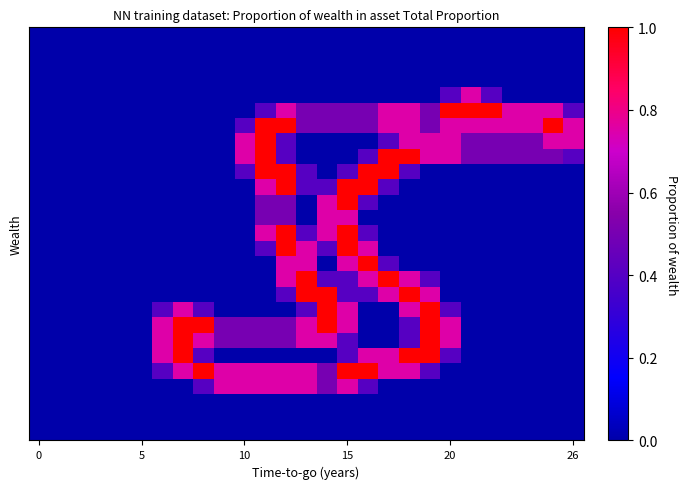

Reading right to left, extract all data points from this chart.

row_0: 0.0	0.0	0.0	0.0	0.0	0.0	0.0	0.0	0.0	0.0	0.0	0.0	0.0	0.0	0.0	0.0	0.0	0.0	0.0	0.0	0.0	0.0	0.0	0.0	0.0	0.0	0.0
row_1: 0.0	0.0	0.0	0.0	0.0	0.0	0.0	0.0	0.0	0.0	0.0	0.0	0.0	0.0	0.0	0.0	0.0	0.0	0.0	0.0	0.0	0.0	0.0	0.0	0.0	0.0	0.0
row_2: 0.0	0.0	0.0	0.0	0.0	0.0	0.0	0.0	0.0	0.0	0.0	0.0	0.0	0.0	0.0	0.0	0.0	0.0	0.0	0.0	0.0	0.0	0.0	0.0	0.0	0.0	0.0
row_3: 0.0	0.0	0.0	0.0	0.0	0.0	0.0	0.0	0.0	0.0	0.0	0.0	0.0	0.0	0.0	0.0	0.0	0.0	0.0	0.0	0.0	0.0	0.0	0.0	0.0	0.0	0.0
row_4: 0.0	0.0	0.0	0.0	0.4	0.8	0.4	0.0	0.0	0.0	0.0	0.0	0.0	0.0	0.0	0.0	0.0	0.0	0.0	0.0	0.0	0.0	0.0	0.0	0.0	0.0	0.0
row_5: 0.4	0.8	0.8	0.8	1.0	1.0	1.0	0.5	0.8	0.8	0.5	0.5	0.5	0.5	0.8	0.4	0.0	0.0	0.0	0.0	0.0	0.0	0.0	0.0	0.0	0.0	0.0
row_6: 0.8	1.0	0.8	0.8	0.8	0.8	0.8	0.5	0.8	0.8	0.5	0.5	0.5	0.5	1.0	1.0	0.4	0.0	0.0	0.0	0.0	0.0	0.0	0.0	0.0	0.0	0.0
row_7: 0.8	0.8	0.5	0.5	0.5	0.5	0.8	0.8	0.8	0.4	0.0	0.0	0.0	0.0	0.4	1.0	0.8	0.0	0.0	0.0	0.0	0.0	0.0	0.0	0.0	0.0	0.0
row_8: 0.4	0.5	0.5	0.5	0.5	0.5	0.8	0.8	1.0	1.0	0.4	0.0	0.0	0.0	0.4	1.0	0.8	0.0	0.0	0.0	0.0	0.0	0.0	0.0	0.0	0.0	0.0
row_9: 0.0	0.0	0.0	0.0	0.0	0.0	0.0	0.0	0.4	1.0	1.0	0.4	0.0	0.4	1.0	1.0	0.4	0.0	0.0	0.0	0.0	0.0	0.0	0.0	0.0	0.0	0.0
row_10: 0.0	0.0	0.0	0.0	0.0	0.0	0.0	0.0	0.0	0.4	1.0	1.0	0.4	0.4	1.0	0.8	0.0	0.0	0.0	0.0	0.0	0.0	0.0	0.0	0.0	0.0	0.0
row_11: 0.0	0.0	0.0	0.0	0.0	0.0	0.0	0.0	0.0	0.0	0.4	1.0	0.8	0.0	0.5	0.5	0.0	0.0	0.0	0.0	0.0	0.0	0.0	0.0	0.0	0.0	0.0
row_12: 0.0	0.0	0.0	0.0	0.0	0.0	0.0	0.0	0.0	0.0	0.0	0.8	0.8	0.0	0.5	0.5	0.0	0.0	0.0	0.0	0.0	0.0	0.0	0.0	0.0	0.0	0.0
row_13: 0.0	0.0	0.0	0.0	0.0	0.0	0.0	0.0	0.0	0.0	0.4	1.0	0.8	0.4	1.0	0.8	0.0	0.0	0.0	0.0	0.0	0.0	0.0	0.0	0.0	0.0	0.0
row_14: 0.0	0.0	0.0	0.0	0.0	0.0	0.0	0.0	0.0	0.0	0.8	1.0	0.4	0.8	1.0	0.4	0.0	0.0	0.0	0.0	0.0	0.0	0.0	0.0	0.0	0.0	0.0
row_15: 0.0	0.0	0.0	0.0	0.0	0.0	0.0	0.0	0.0	0.4	1.0	0.8	0.0	0.8	0.8	0.0	0.0	0.0	0.0	0.0	0.0	0.0	0.0	0.0	0.0	0.0	0.0
row_16: 0.0	0.0	0.0	0.0	0.0	0.0	0.0	0.4	0.8	1.0	0.8	0.4	0.4	1.0	0.8	0.0	0.0	0.0	0.0	0.0	0.0	0.0	0.0	0.0	0.0	0.0	0.0
row_17: 0.0	0.0	0.0	0.0	0.0	0.0	0.0	0.8	1.0	0.8	0.4	0.4	1.0	1.0	0.4	0.0	0.0	0.0	0.0	0.0	0.0	0.0	0.0	0.0	0.0	0.0	0.0
row_18: 0.0	0.0	0.0	0.0	0.0	0.0	0.4	1.0	0.8	0.0	0.0	0.8	1.0	0.4	0.0	0.0	0.0	0.0	0.4	0.8	0.4	0.0	0.0	0.0	0.0	0.0	0.0
row_19: 0.0	0.0	0.0	0.0	0.0	0.0	0.8	1.0	0.4	0.0	0.0	0.8	1.0	0.8	0.5	0.5	0.5	0.5	1.0	1.0	0.8	0.0	0.0	0.0	0.0	0.0	0.0
row_20: 0.0	0.0	0.0	0.0	0.0	0.0	0.8	1.0	0.4	0.0	0.0	0.4	0.8	0.8	0.5	0.5	0.5	0.5	0.8	1.0	0.8	0.0	0.0	0.0	0.0	0.0	0.0
row_21: 0.0	0.0	0.0	0.0	0.0	0.0	0.4	1.0	1.0	0.8	0.8	0.4	0.0	0.0	0.0	0.0	0.0	0.0	0.4	1.0	0.8	0.0	0.0	0.0	0.0	0.0	0.0
row_22: 0.0	0.0	0.0	0.0	0.0	0.0	0.0	0.4	0.8	0.8	1.0	1.0	0.5	0.8	0.8	0.8	0.8	0.8	1.0	0.8	0.4	0.0	0.0	0.0	0.0	0.0	0.0
row_23: 0.0	0.0	0.0	0.0	0.0	0.0	0.0	0.0	0.0	0.0	0.4	0.8	0.5	0.8	0.8	0.8	0.8	0.8	0.4	0.0	0.0	0.0	0.0	0.0	0.0	0.0	0.0
row_24: 0.0	0.0	0.0	0.0	0.0	0.0	0.0	0.0	0.0	0.0	0.0	0.0	0.0	0.0	0.0	0.0	0.0	0.0	0.0	0.0	0.0	0.0	0.0	0.0	0.0	0.0	0.0
row_25: 0.0	0.0	0.0	0.0	0.0	0.0	0.0	0.0	0.0	0.0	0.0	0.0	0.0	0.0	0.0	0.0	0.0	0.0	0.0	0.0	0.0	0.0	0.0	0.0	0.0	0.0	0.0
row_26: 0.0	0.0	0.0	0.0	0.0	0.0	0.0	0.0	0.0	0.0	0.0	0.0	0.0	0.0	0.0	0.0	0.0	0.0	0.0	0.0	0.0	0.0	0.0	0.0	0.0	0.0	0.0